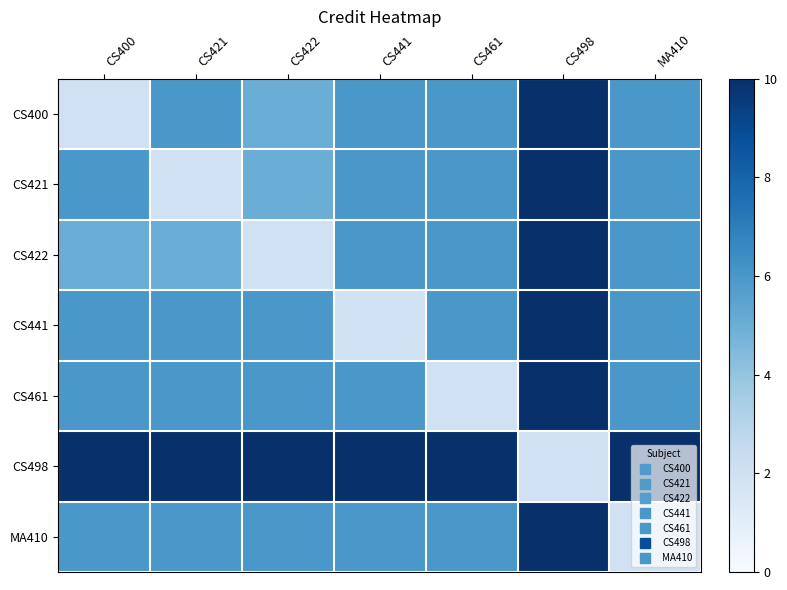

What is the total value across all series at CS400?

41